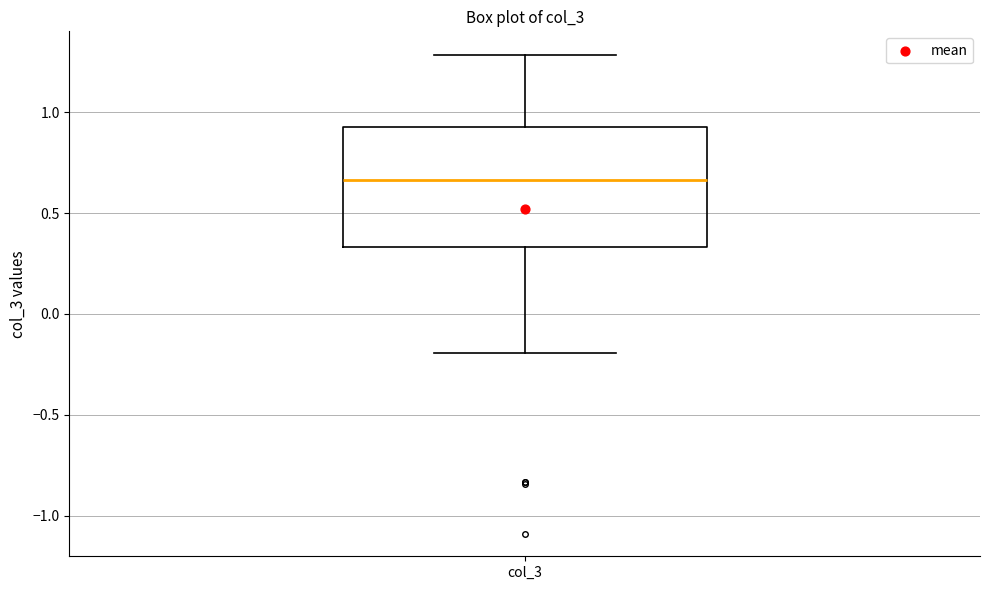

Read this box plot against the y-axis: the position of the median line, the range covered by the box, and the ends of both whiskers. The values are not printed on the chart, so give them approximately, as read against the axis.

median 0.65, box 0.35 to 0.95, whiskers -0.20 to 1.30